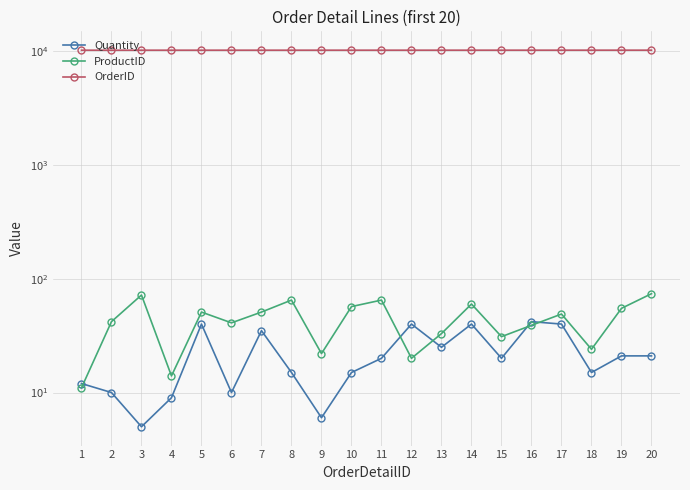

What is the difference between the maximum and minimum values in the ProductID series?

63